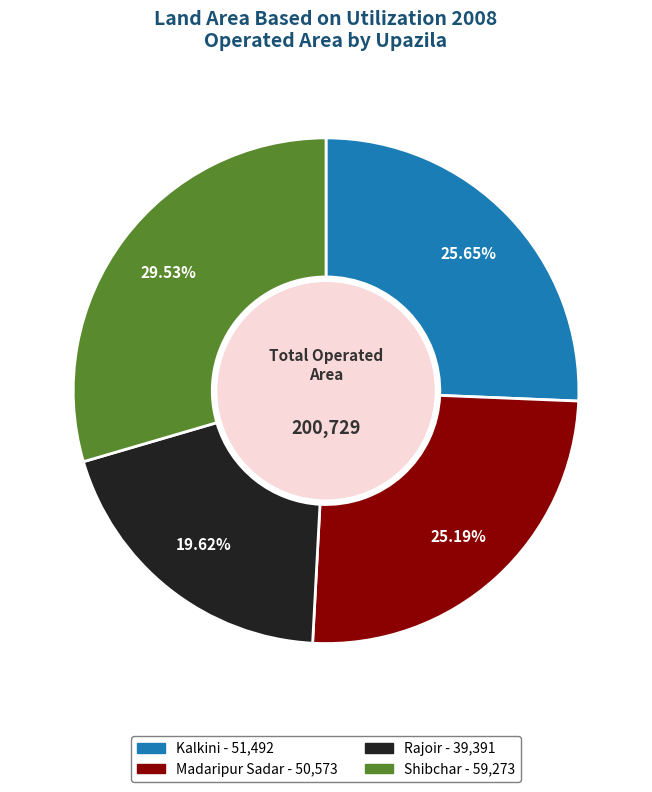

Which has a higher value, Rajoir or Kalkini?

Kalkini